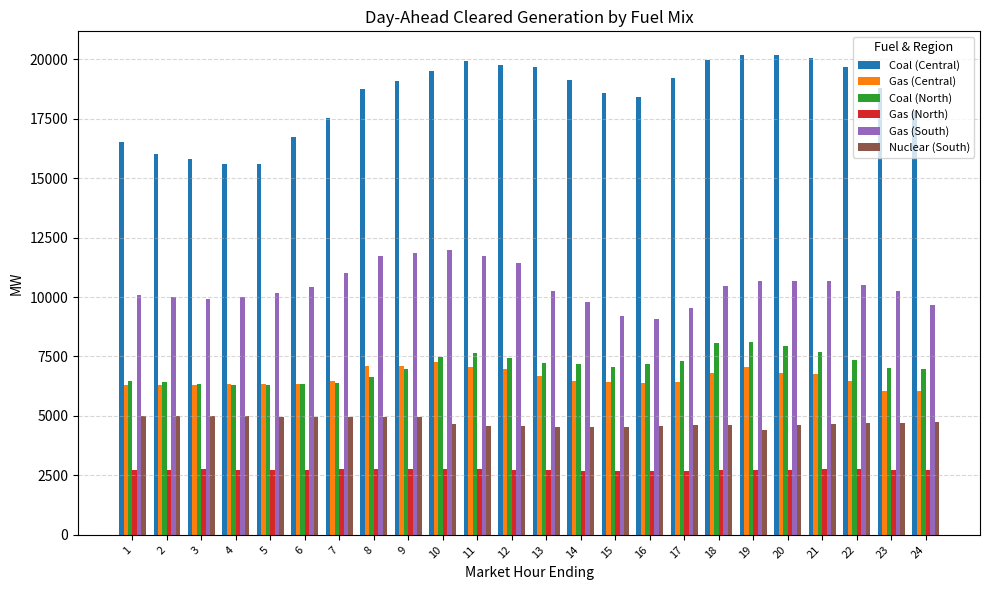

Which series has the largest range (max minus min)?

Coal (Central)